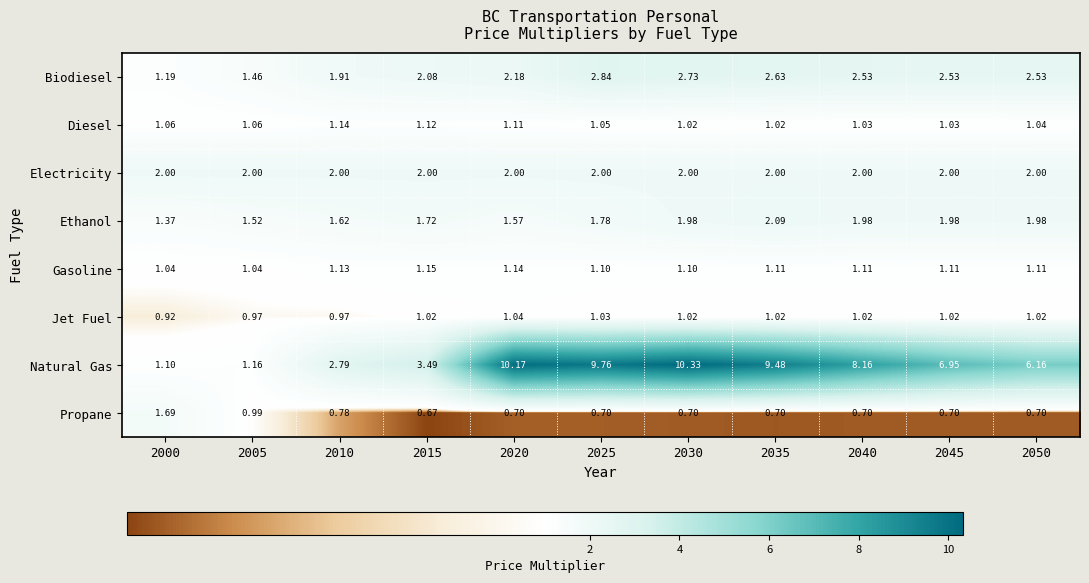

Which series has the largest total across all categories?

Natural Gas